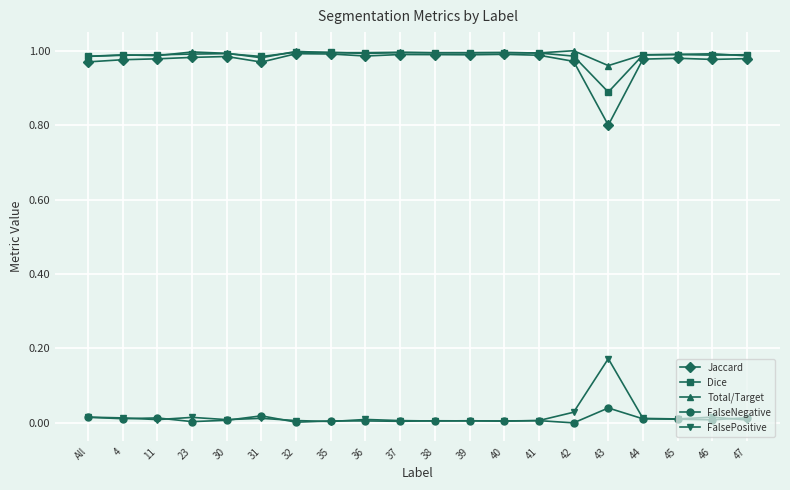

What is the label of the 19th point from the right?

4